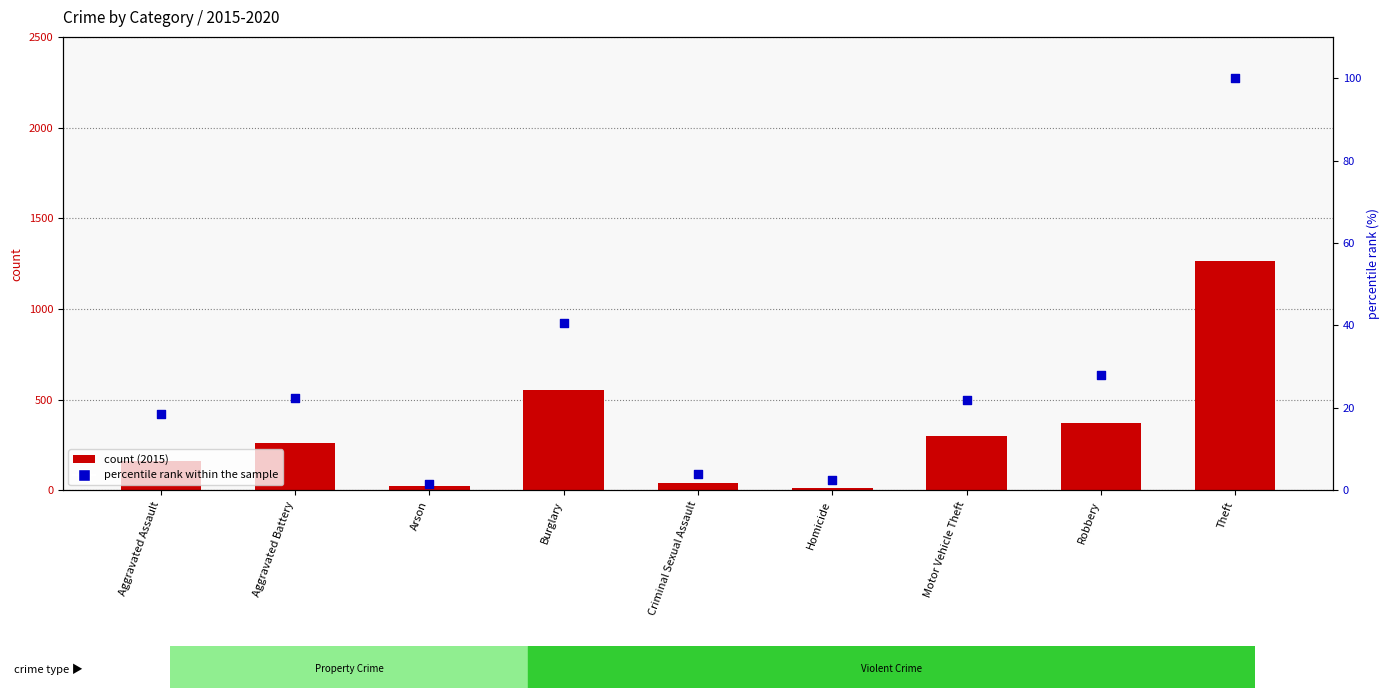

Which series reaches the minimum Y coordinate?

percentile rank within the sample